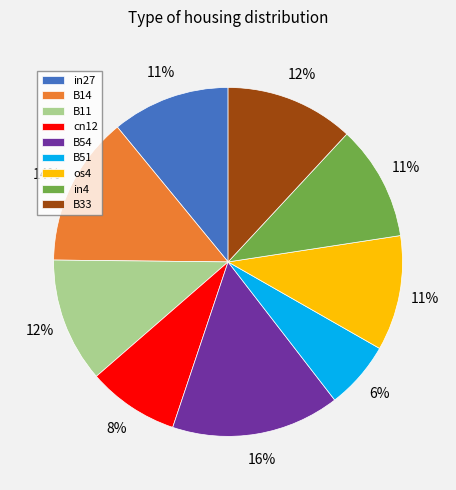

Count the number of slices in the pie.

9